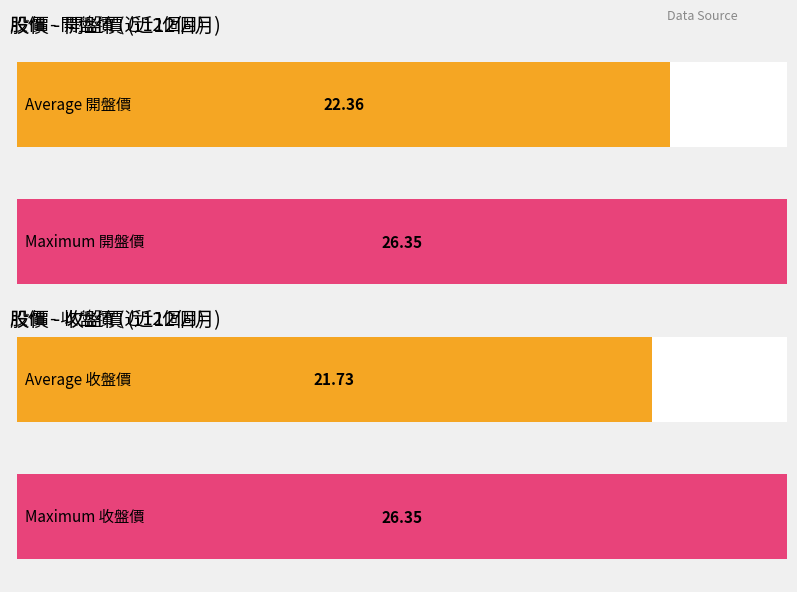

Rank the series by their maximum value, from lowest to highest.

開盤, 收盤